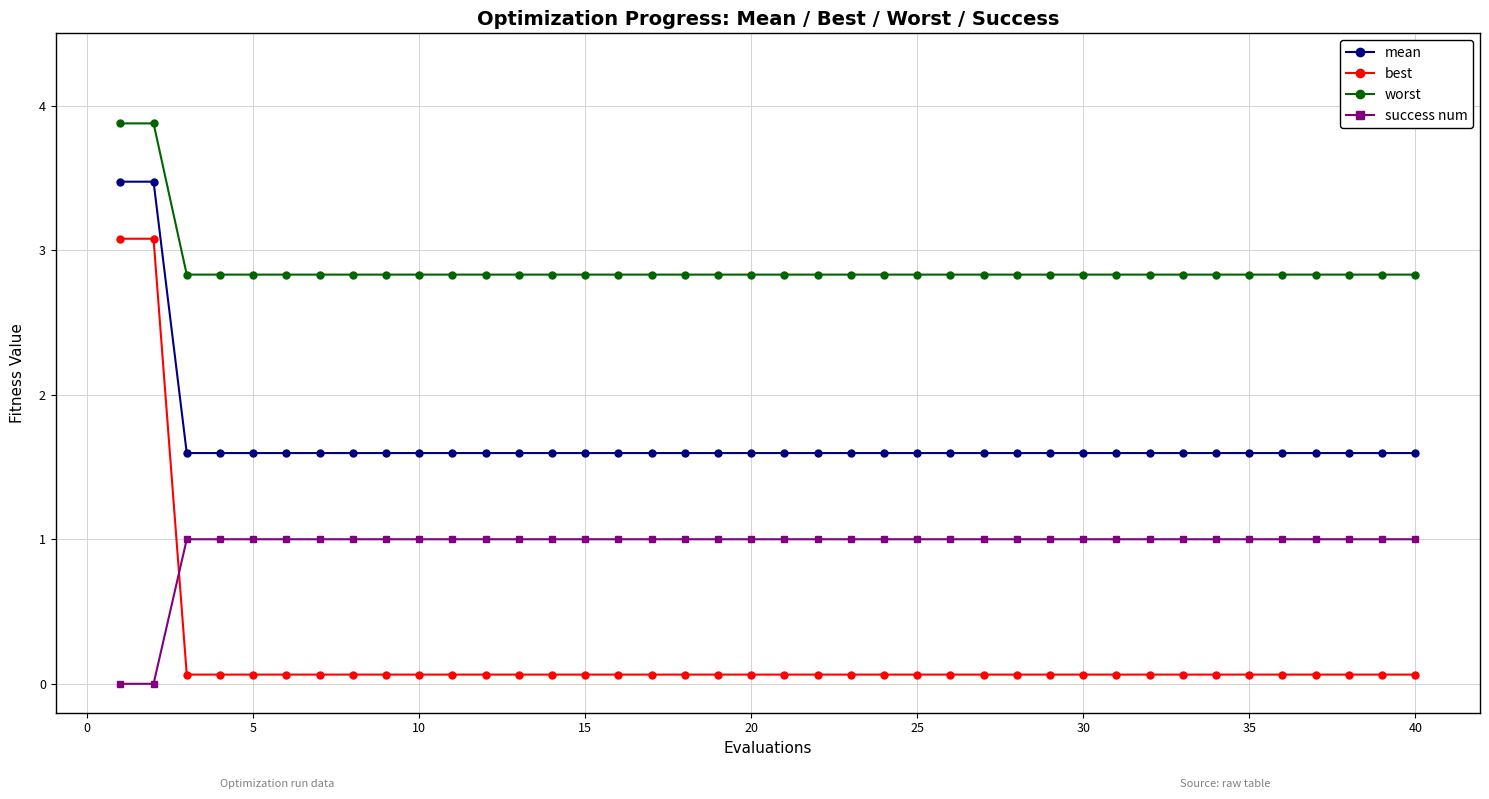

Which series has the largest total across all categories?

worst